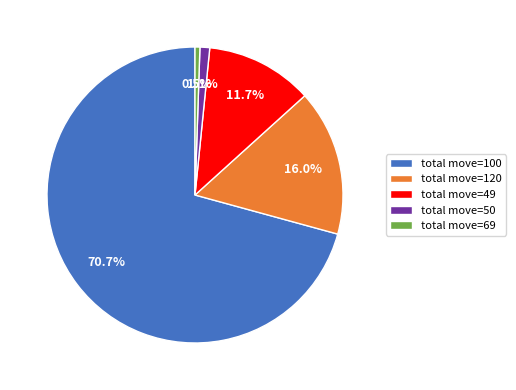

To the nearest percent, what is the difference between the largest and smallest slice percentages?

70%